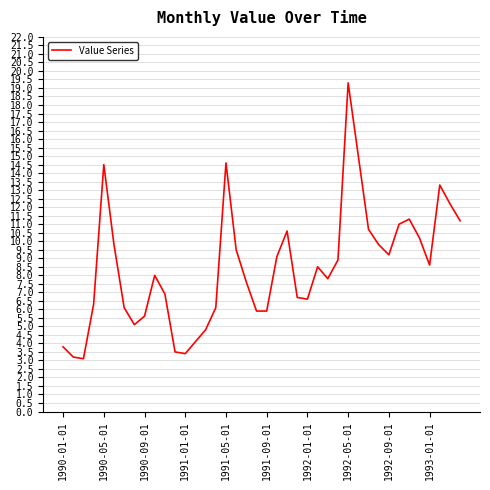

What is the difference between the maximum and minimum values?

16.2